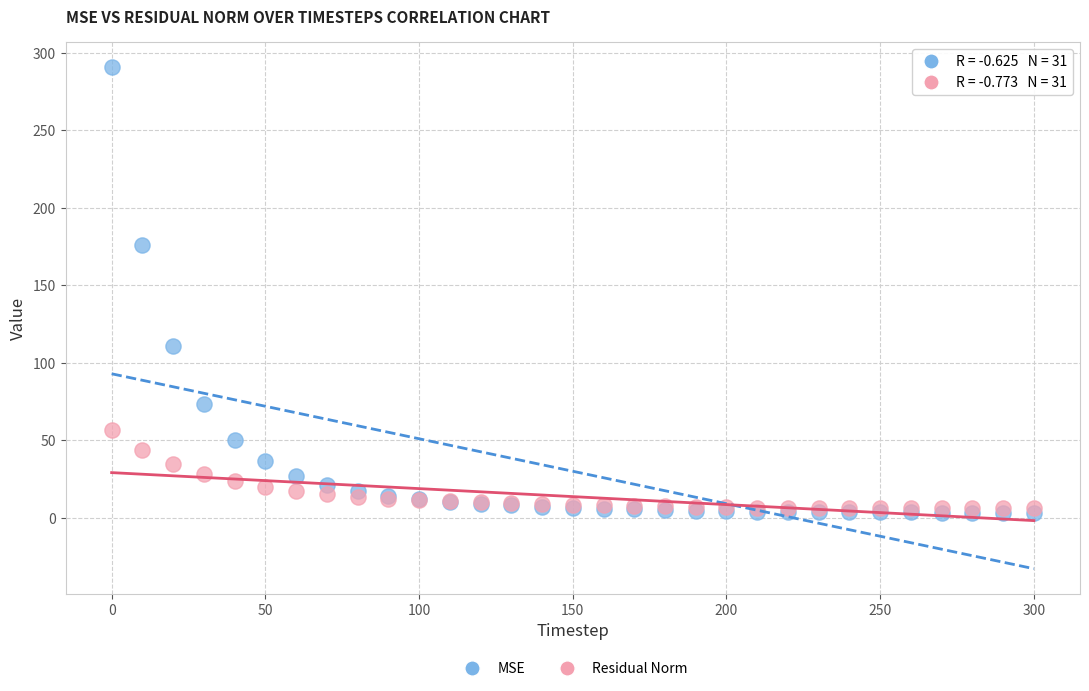

Across all series, what Y value is closest to 147?

176.1